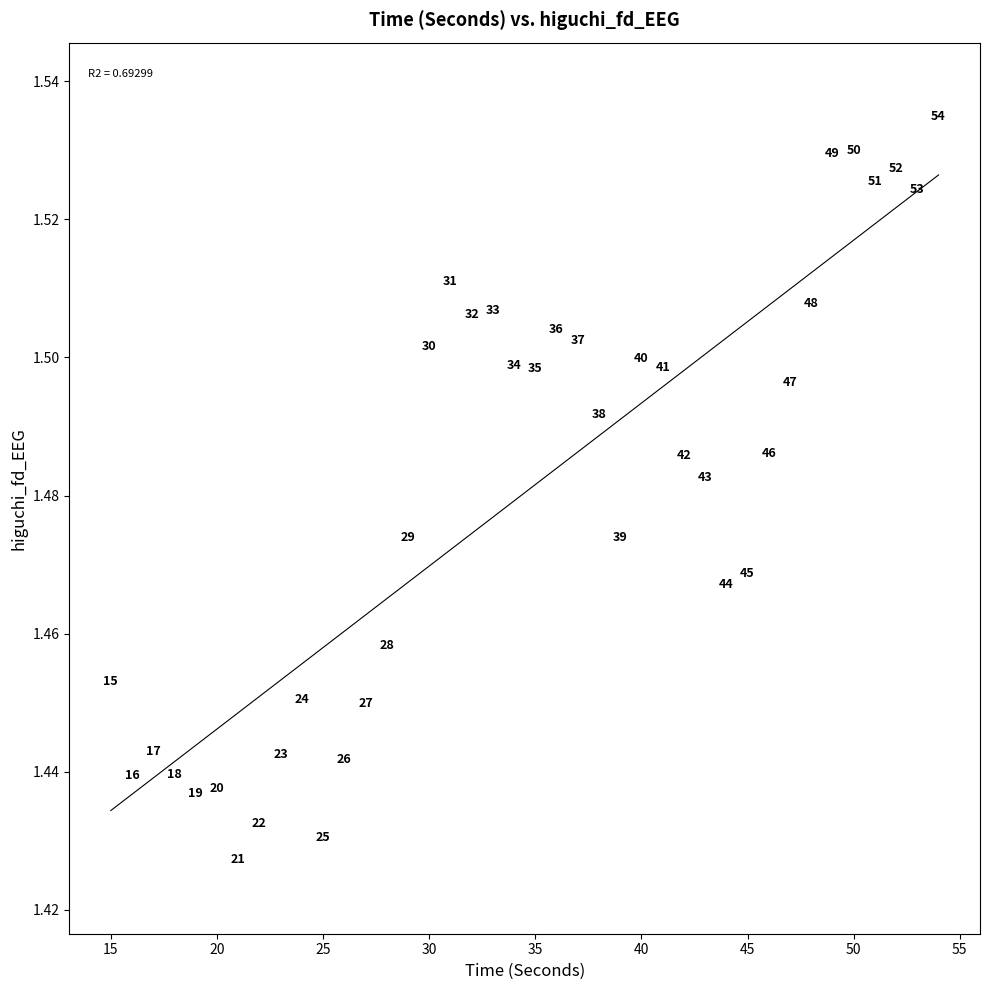

What is the range of X values (max minus min)?

39.0